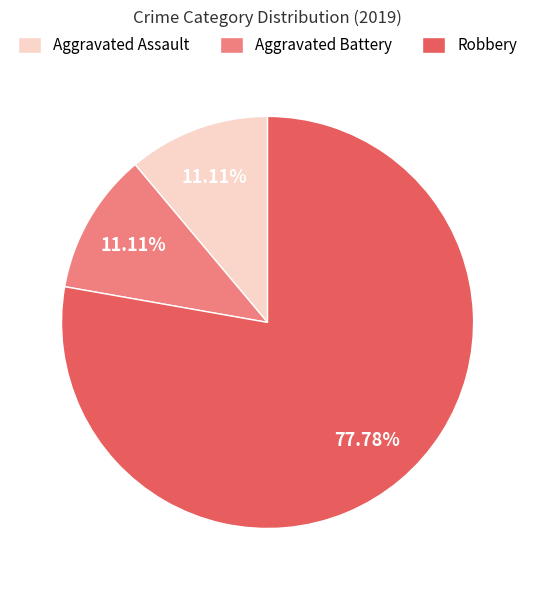

Which category has the biggest portion of the pie?

Robbery